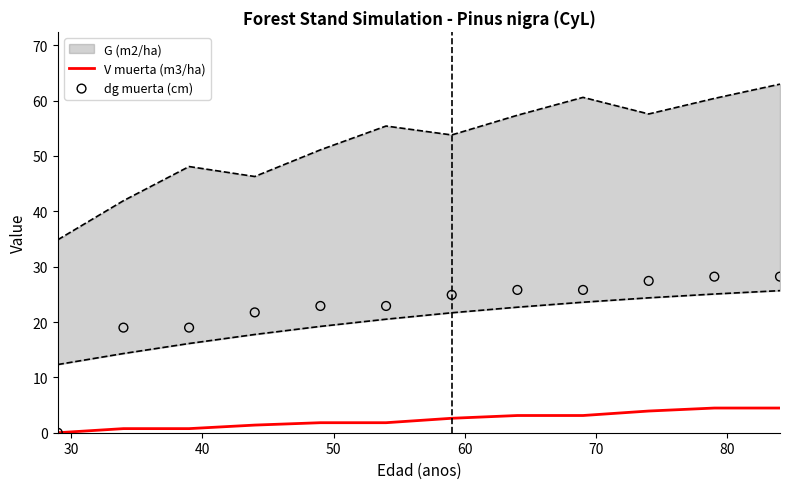

Which series reaches the minimum Y coordinate?

V muerta (m3/ha)